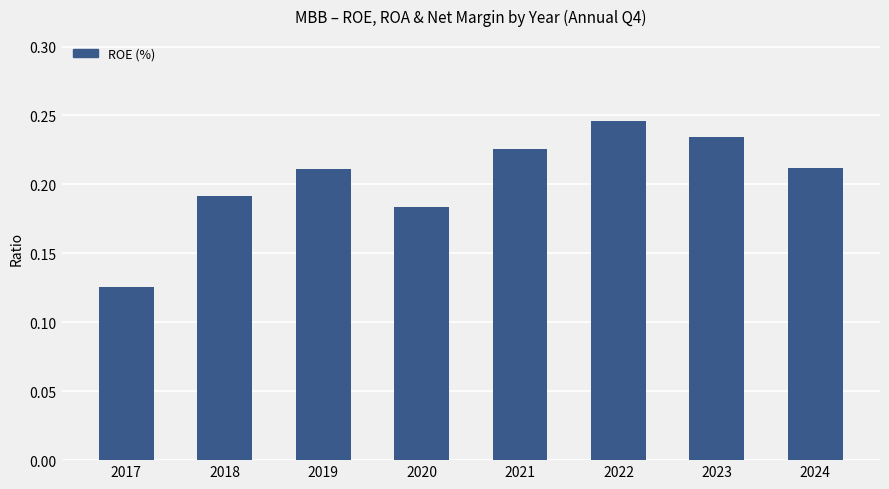

Where is the data nearest to the value 0?

2017